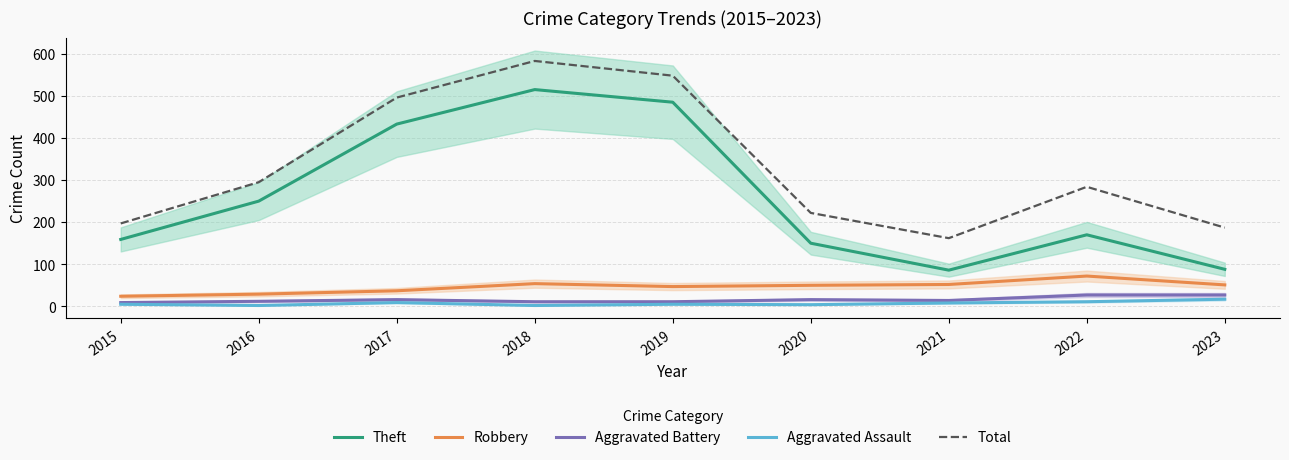

At which category is the sum across all series the highest?

2018